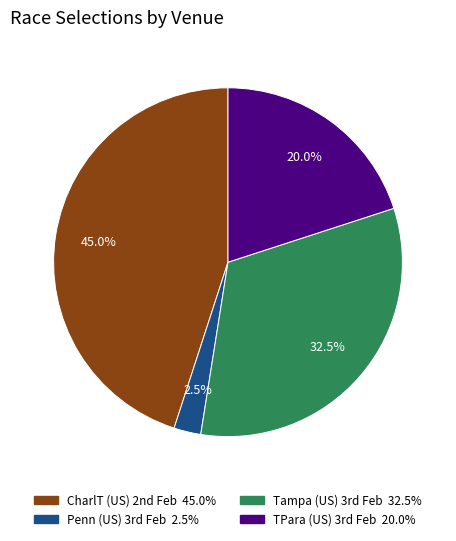

Does Tampa (US) account for over 50% of the chart?

No